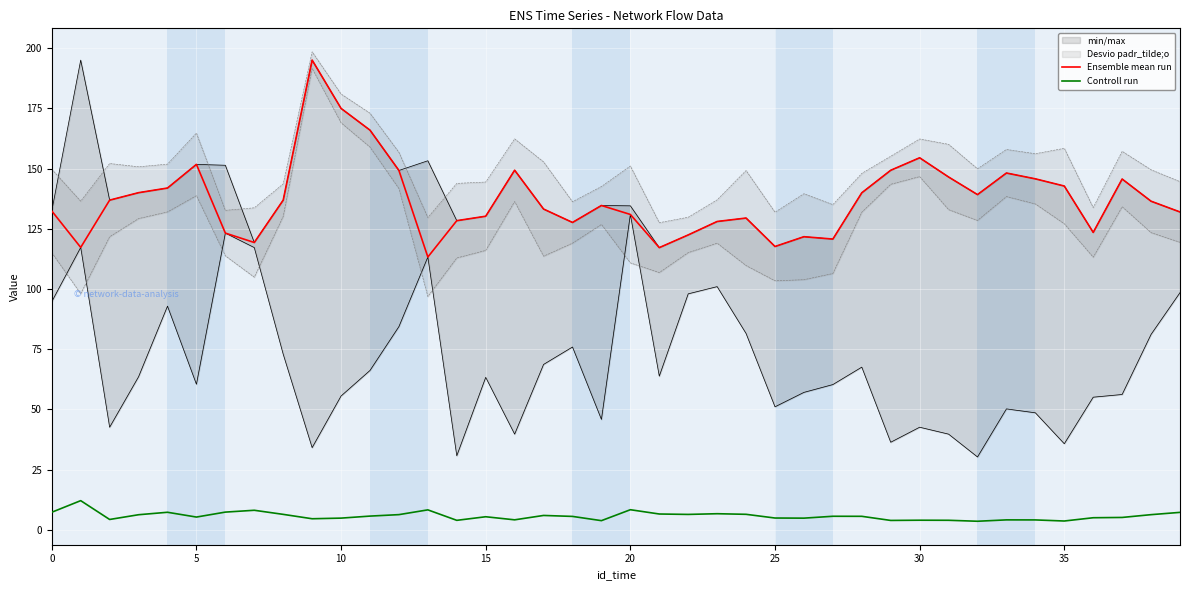

True or false: Ensemble mean run has a value of 82.6 at 20.

False